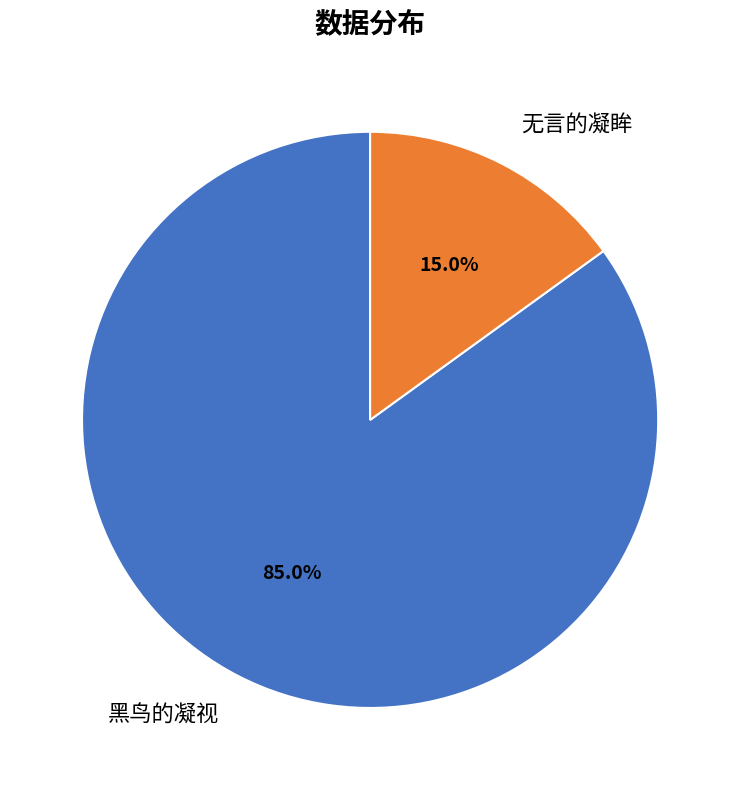

The 无言的凝眸 slice represents 15% of the pie. True or false?

True